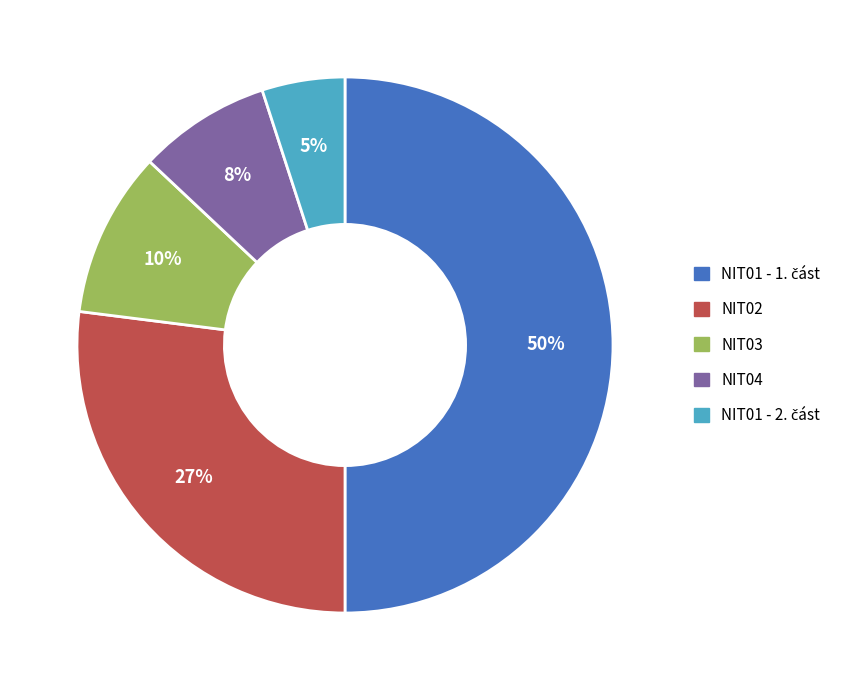

To the nearest percent, what percentage of the pie is NIT04?

8%